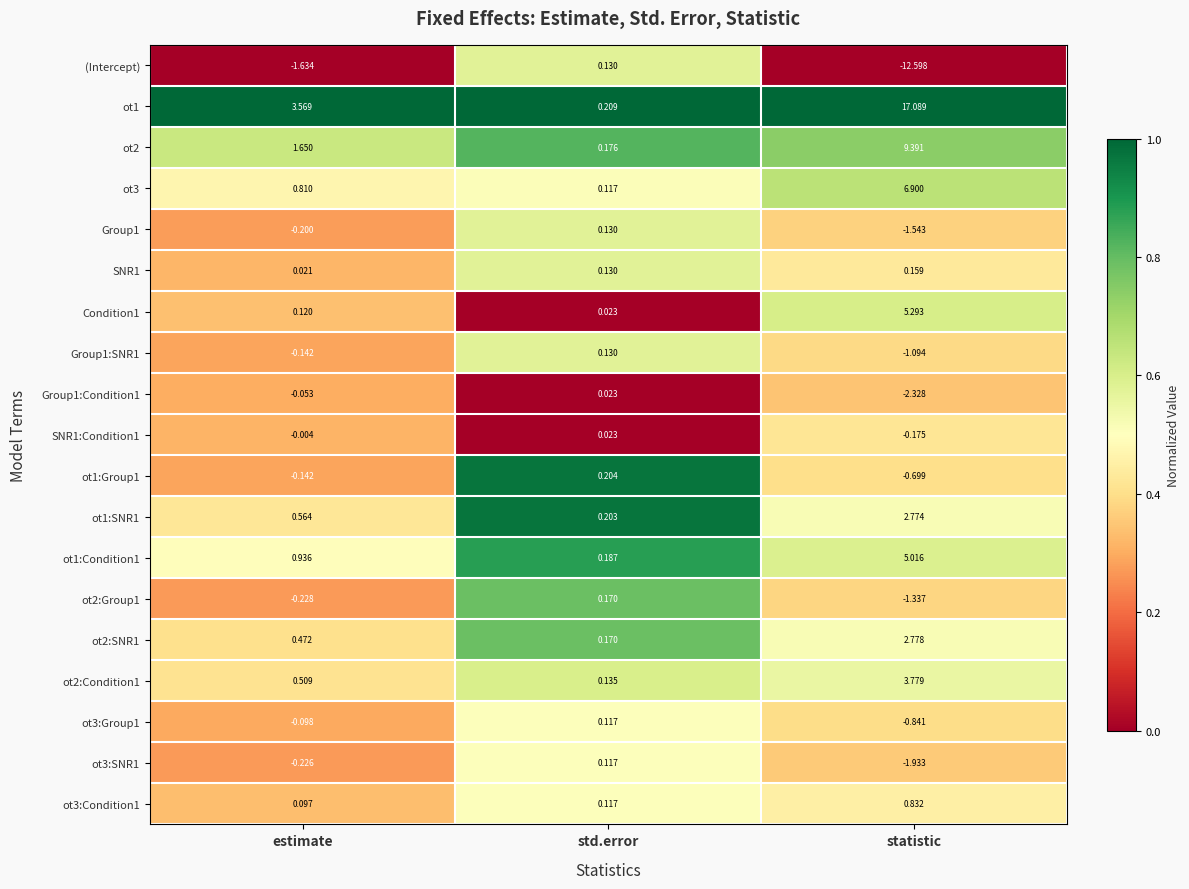

Which series has the widest spread of values?

ot1